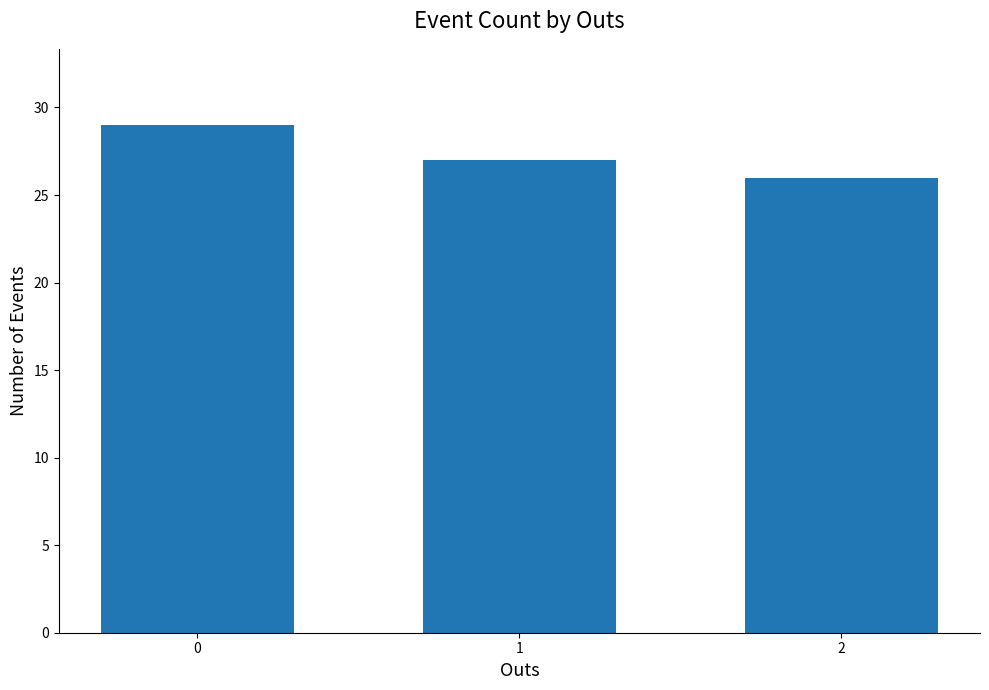

What is the value of the 3rd bar from the left?

26